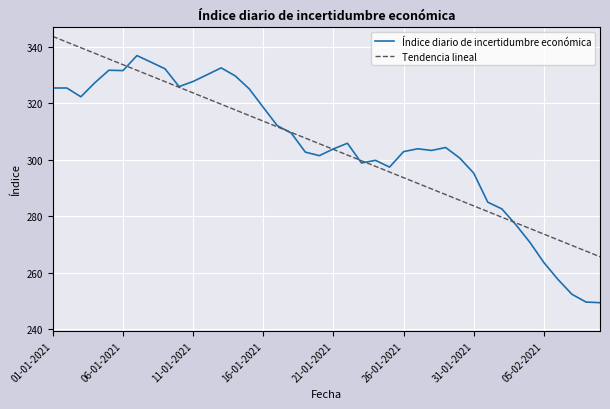

What is the minimum value for Tendencia lineal?

265.7